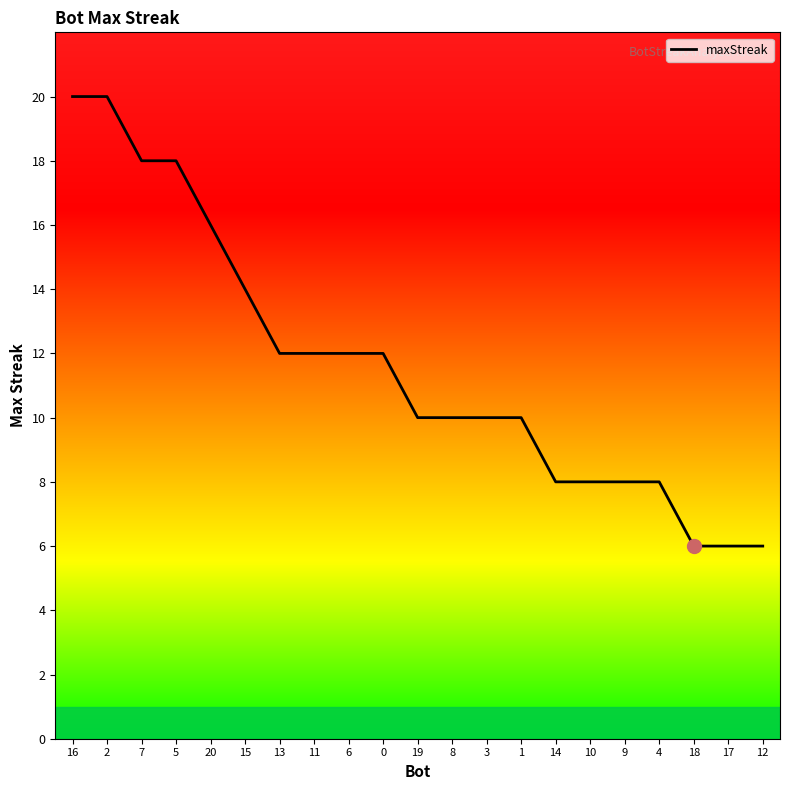

What is the change in value from 4 to 17?

-2